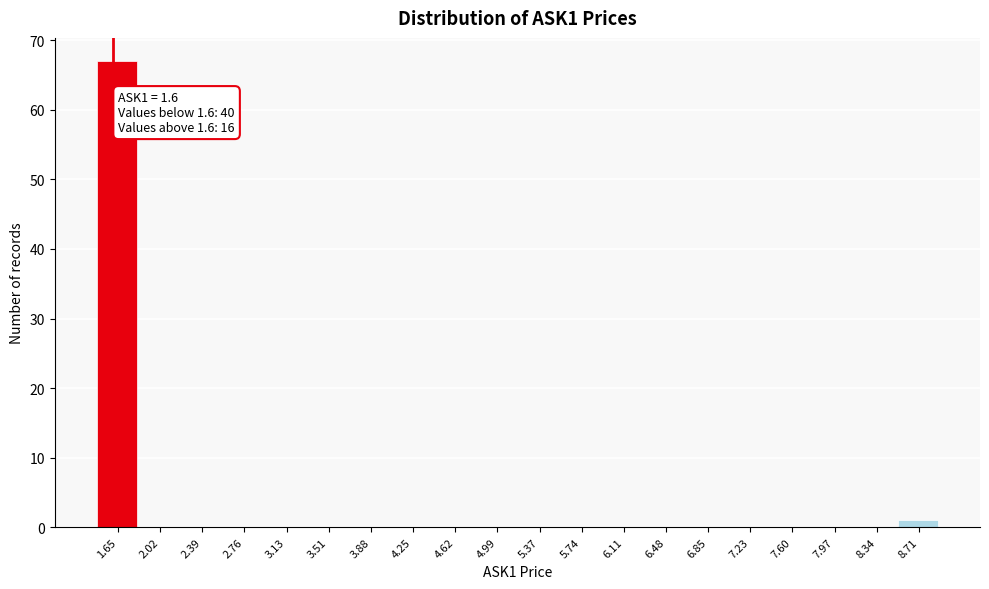

Which range on the x-axis has the tallest bar?

1.45 to 1.85